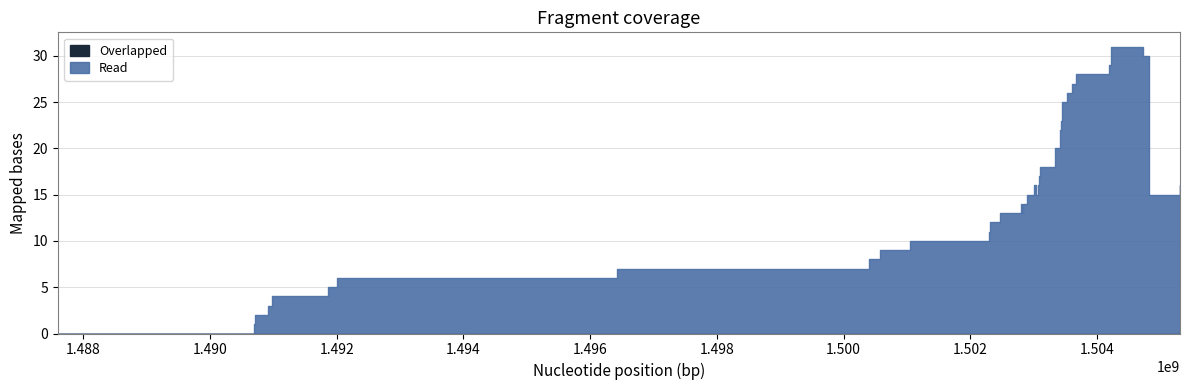

What is the average value of the Read series?

15